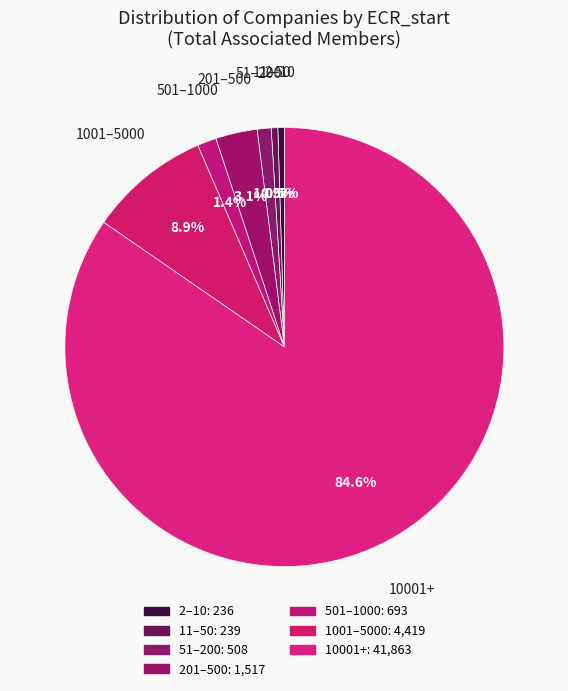

Which category has the biggest portion of the pie?

10001